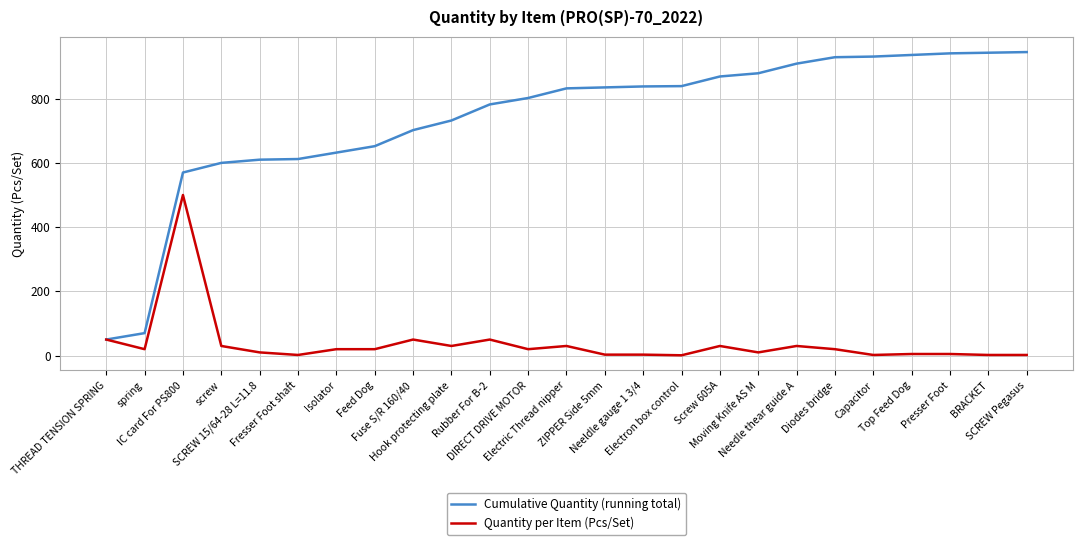

Is this an area chart (filled region under the line)?

No